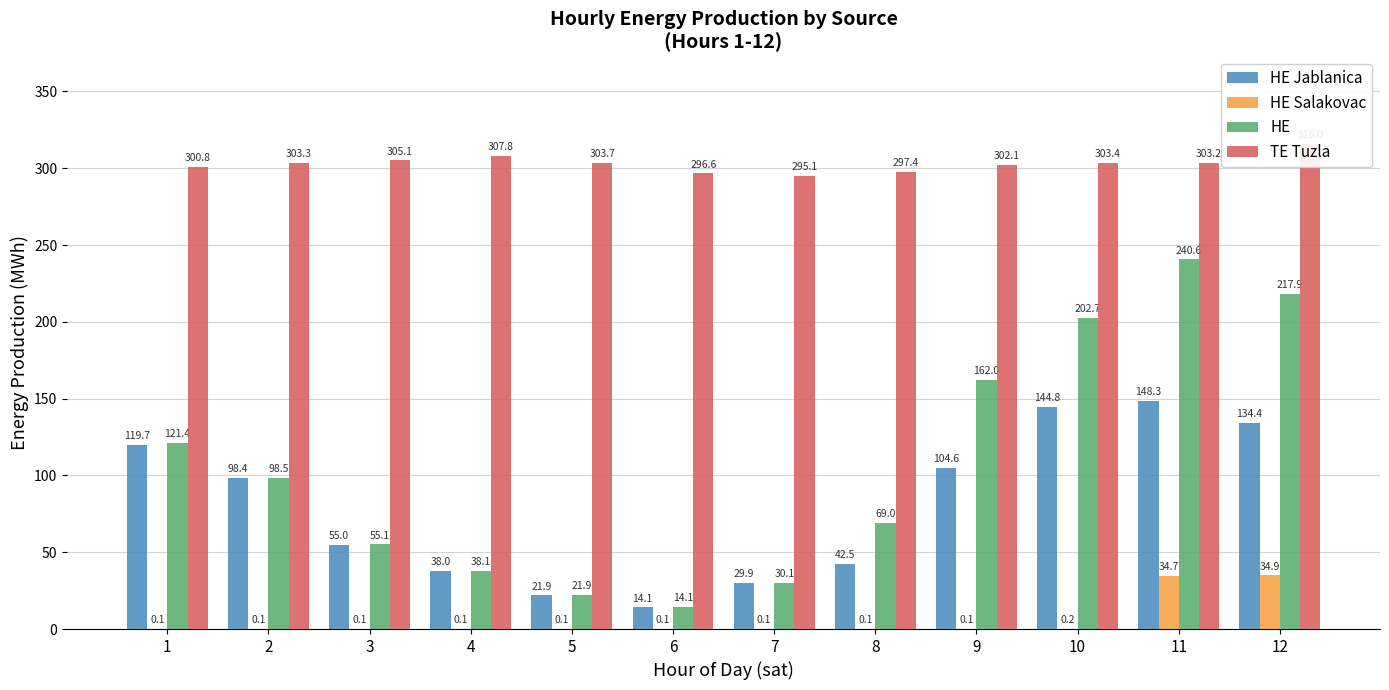

Which category has the highest value in the HE Salakovac series?

12